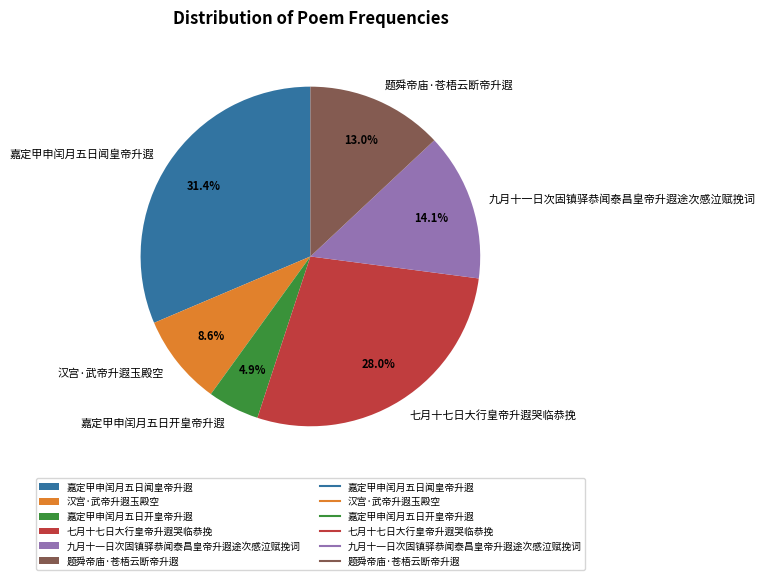

Approximately how many times larger is the value at 嘉定甲申闰月五日开皇帝升遐 compared to 七月十七日大行皇帝升遐哭临恭挽?

0.2